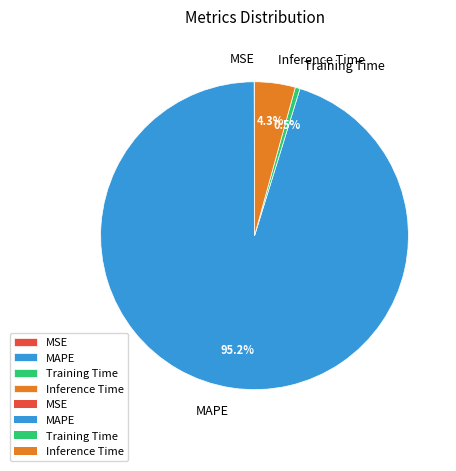

Which category has the biggest portion of the pie?

MAPE